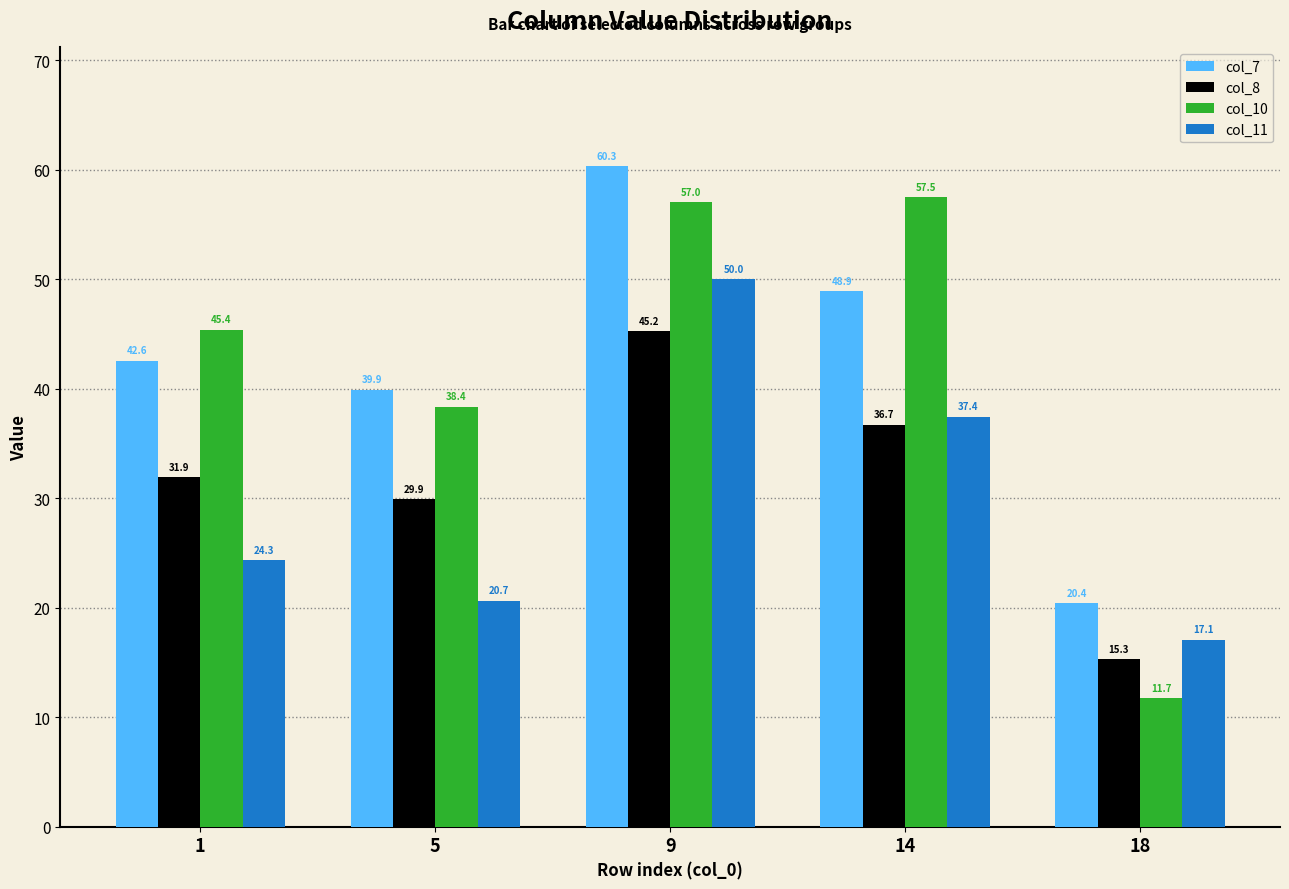

List the series in order of their peak value, lowest first.

col_8, col_11, col_10, col_7